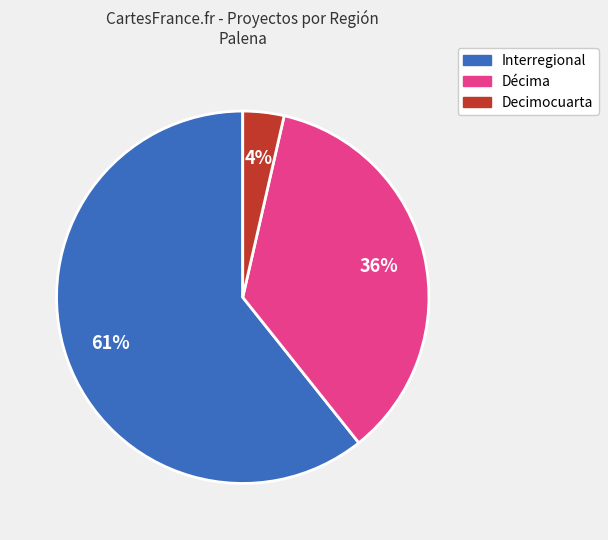

Does any single category account for the majority?

Yes